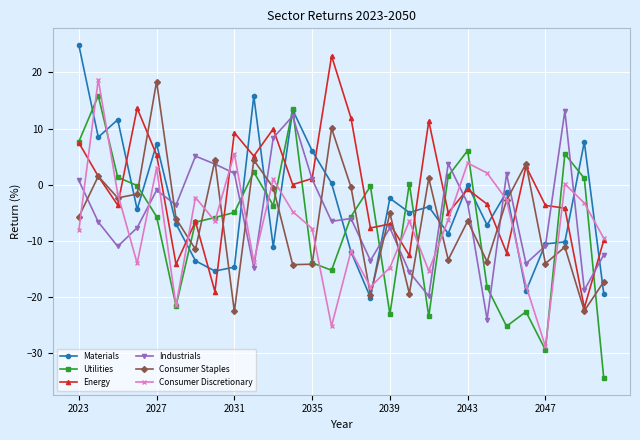

Which series ends up on top after the final intersection of Consumer Discretionary and Industrials?

Consumer Discretionary